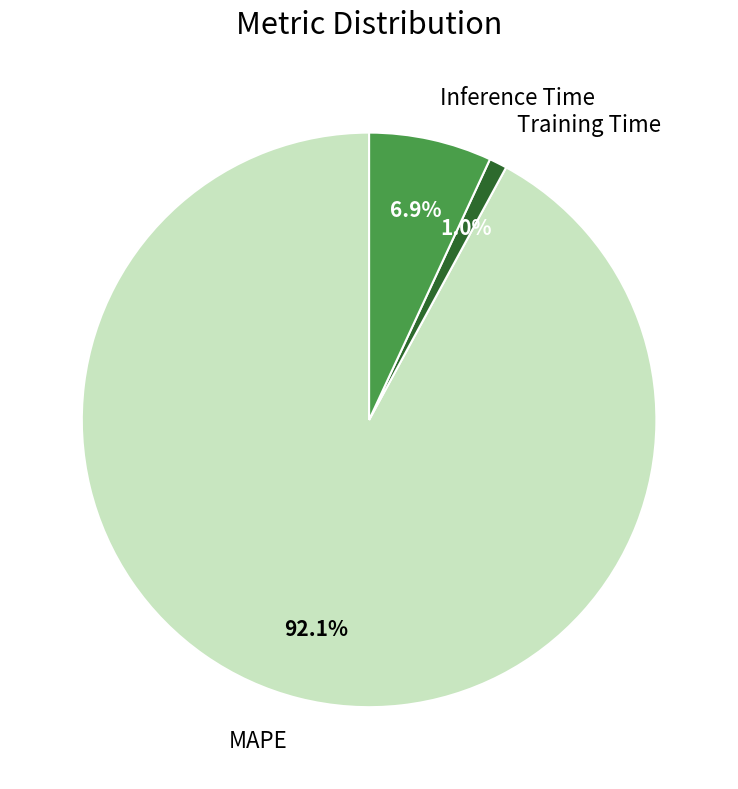

Is it true that Training Time is 11% of the pie?

False